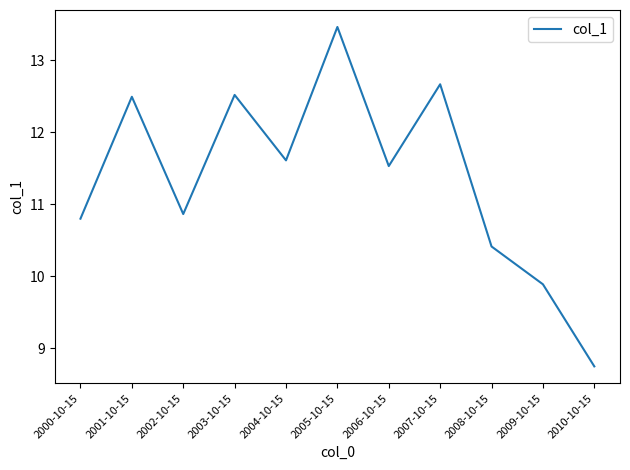

What is the sum of the values at 2010-10-15 and 2003-10-15?

21.3